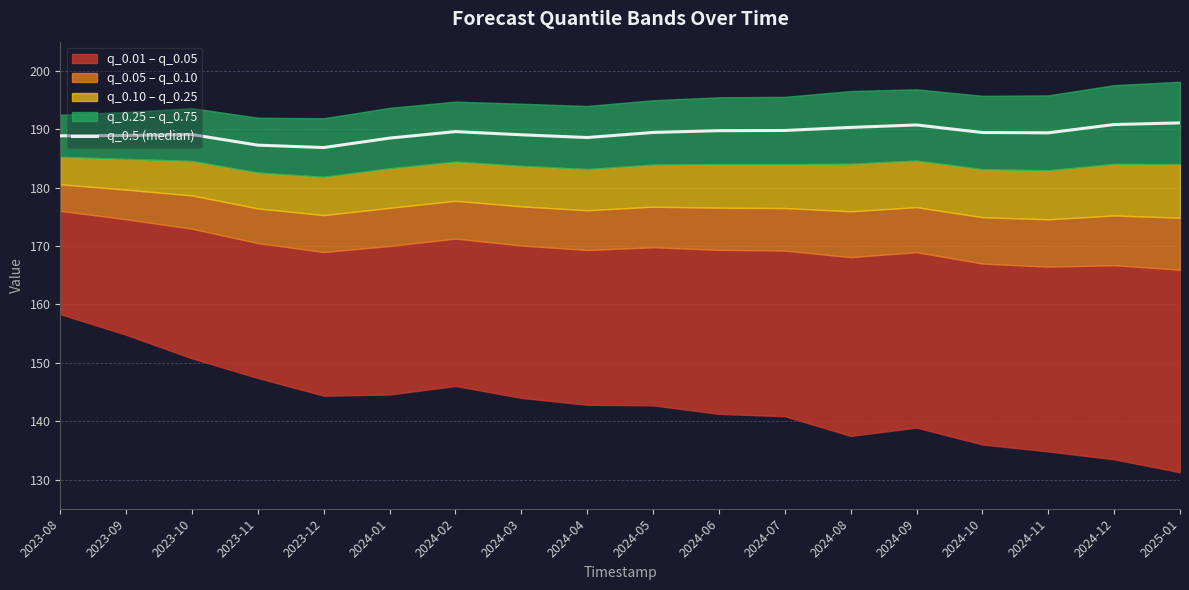

Is it true that the value at 2023-09 is 47.1?

False